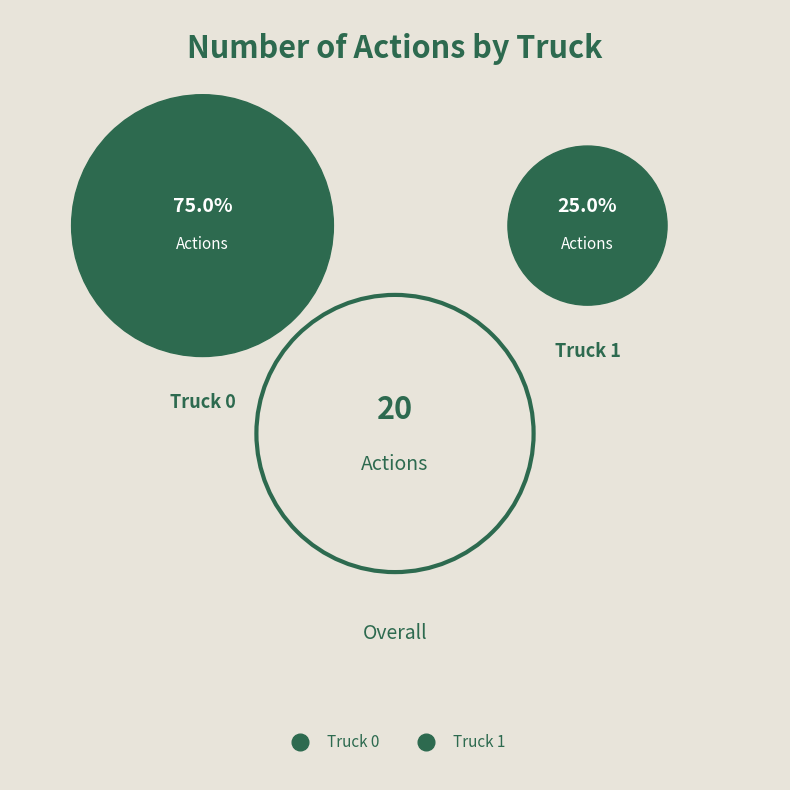

To the nearest percent, what portion does Truck 1 represent?

25%